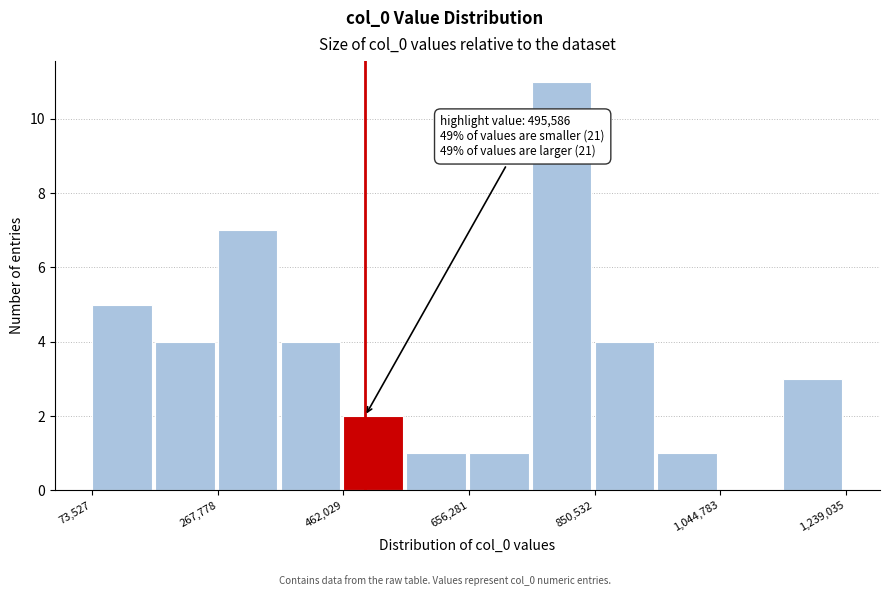

Over which range of the x-axis is the bar tallest?

760000 to 860000